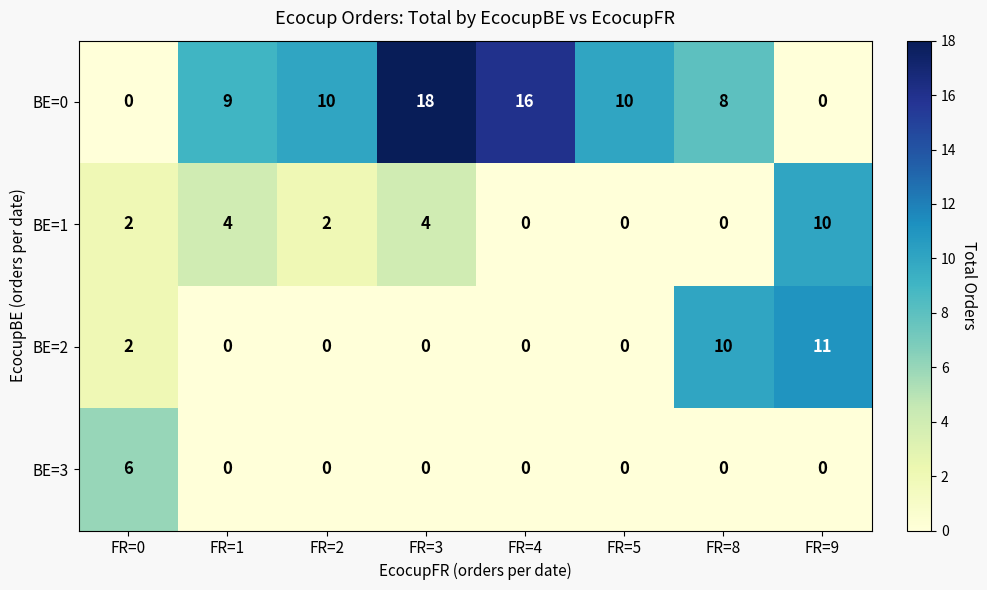

What is the average value of the BE=2 series?

3